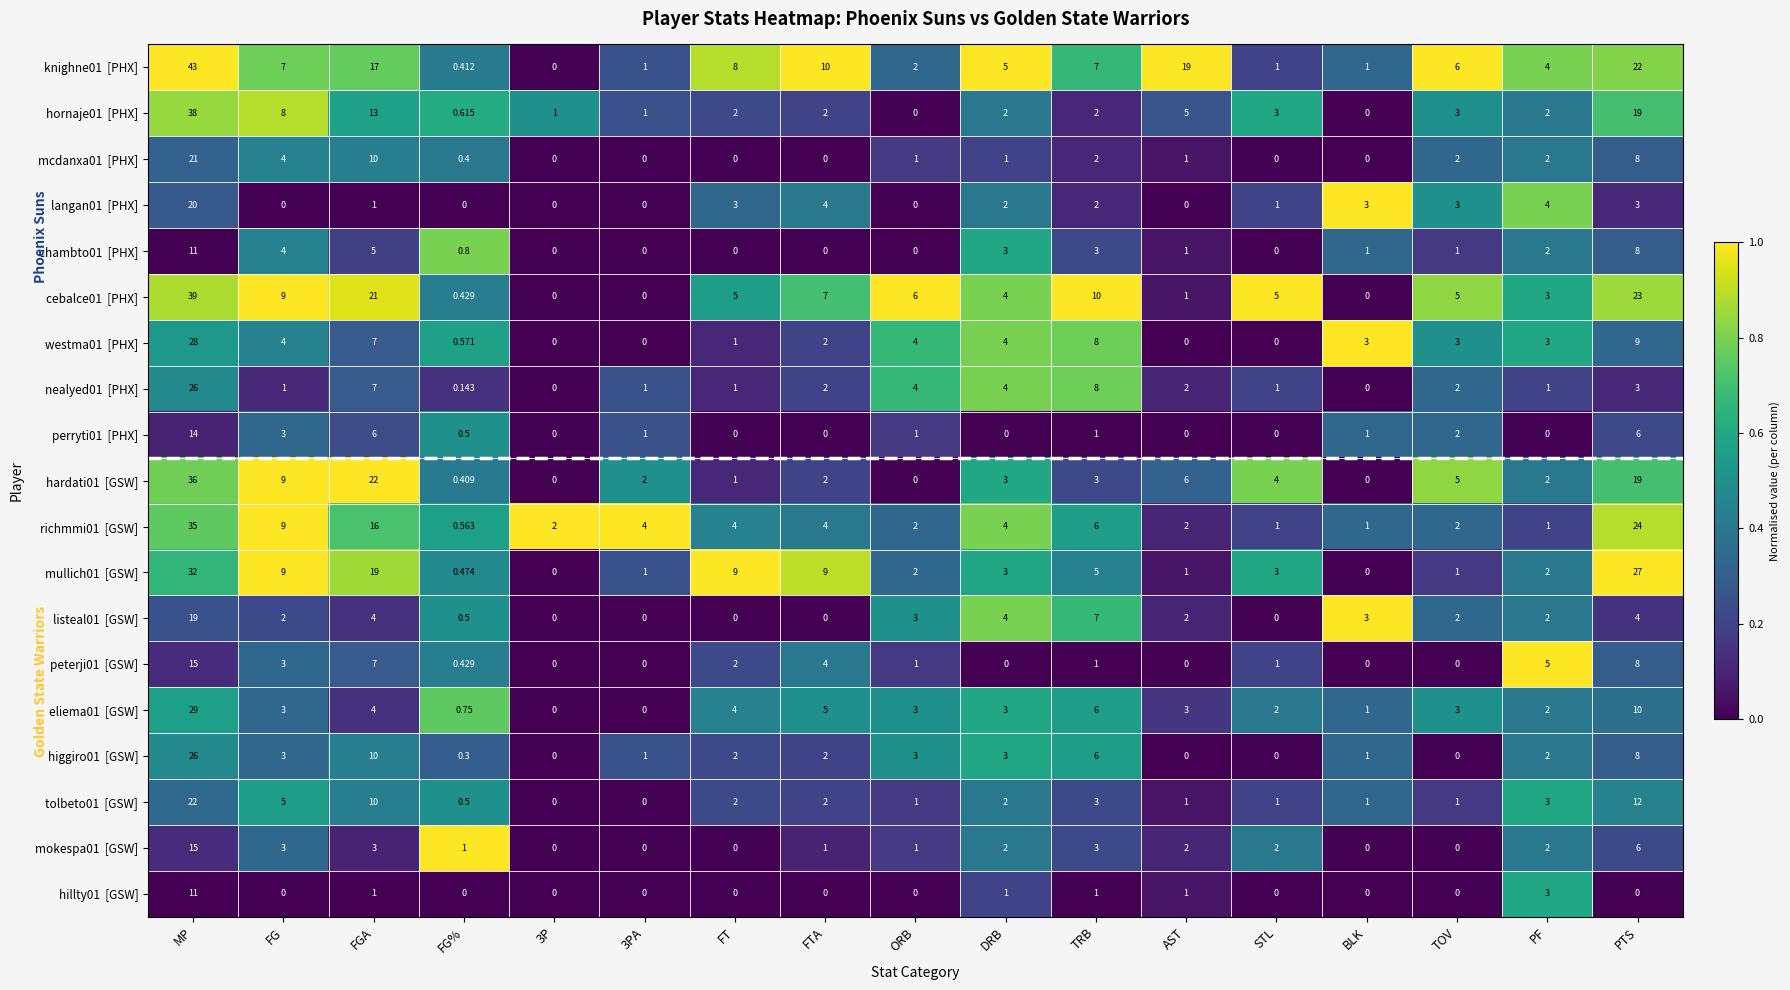

At which category is the sum across all series the highest?

MP